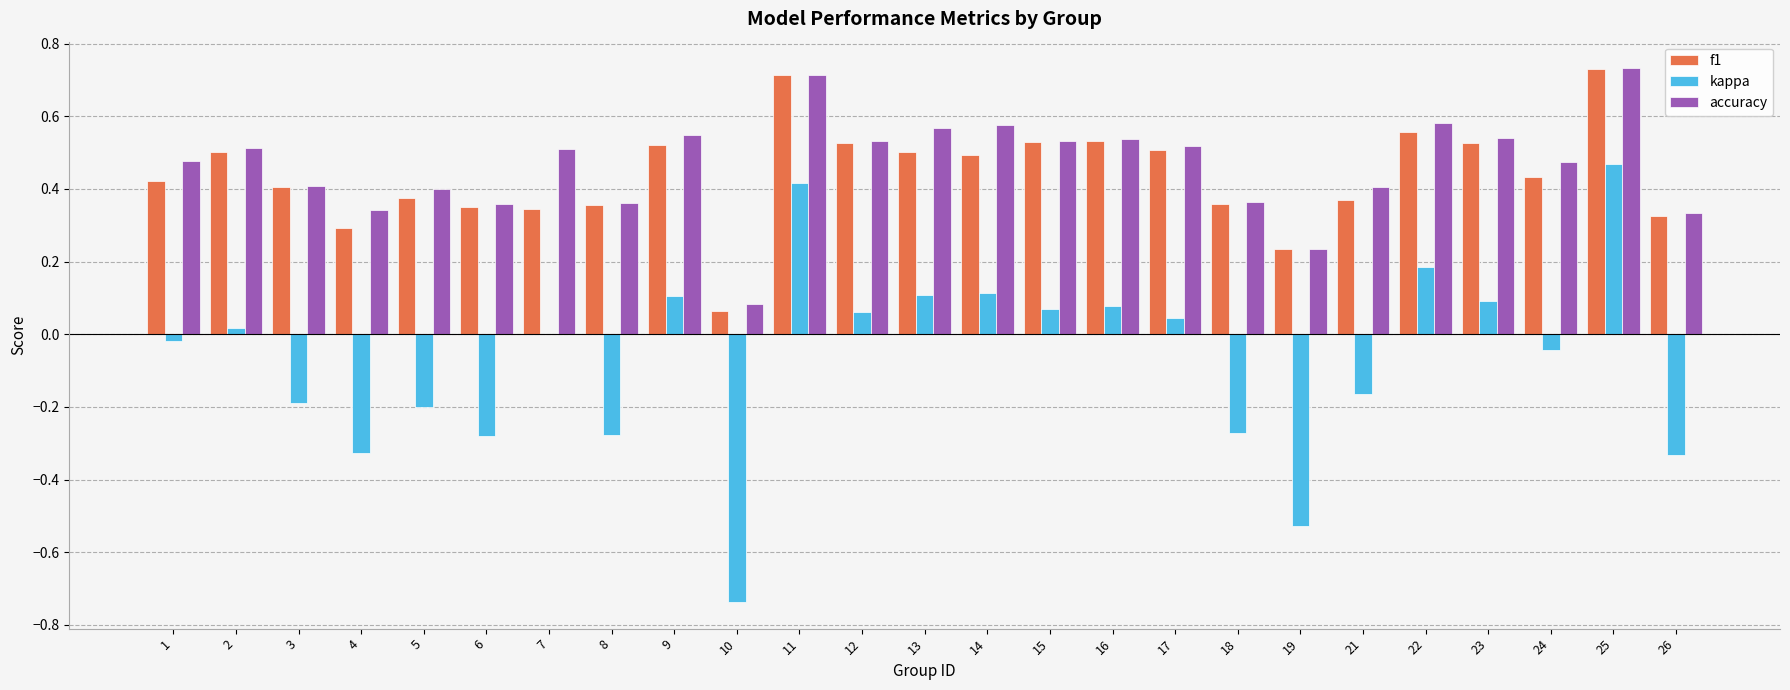

True or false: kappa has a value of 0.0 at 17.

True